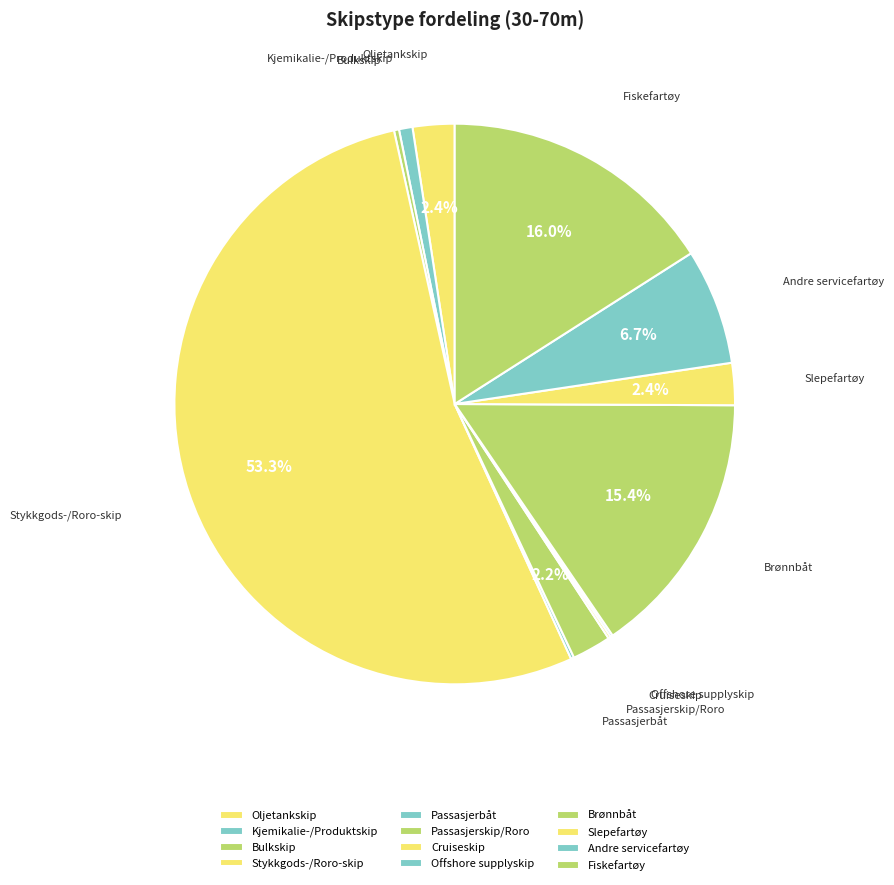

To the nearest percent, what is the difference between the largest and smallest slice percentages?

53%